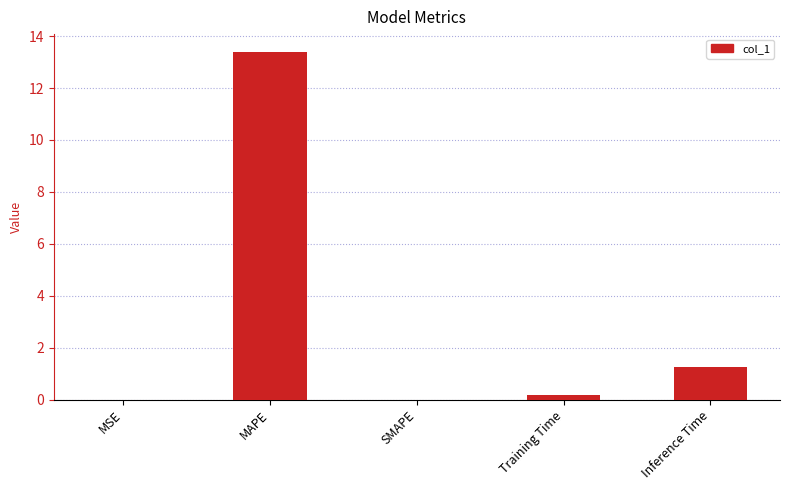

What is the sum of the values at MAPE and Inference Time?

14.7